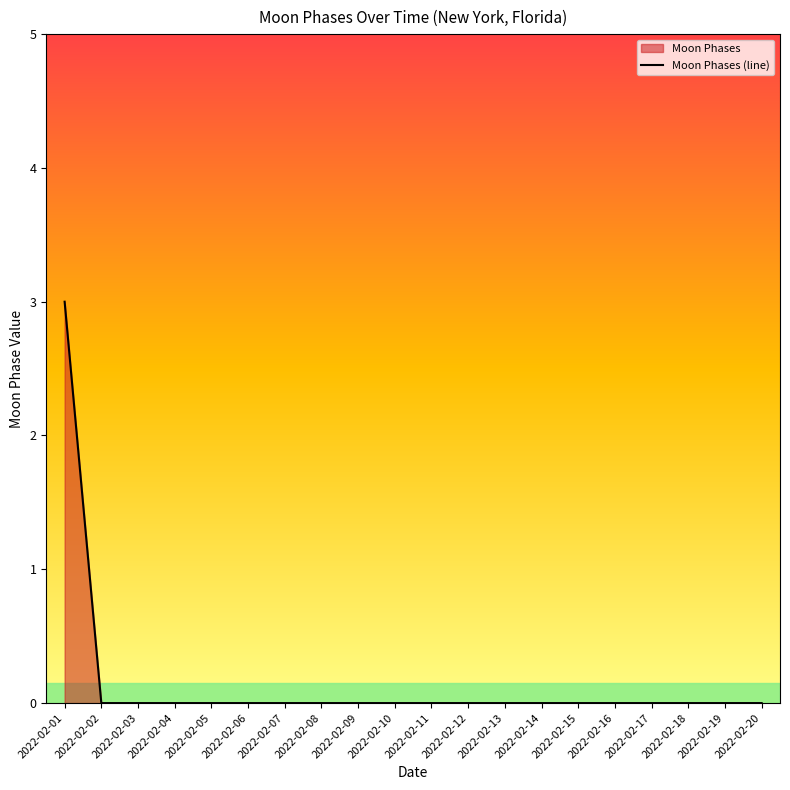

How many lines are shown in the chart?

1